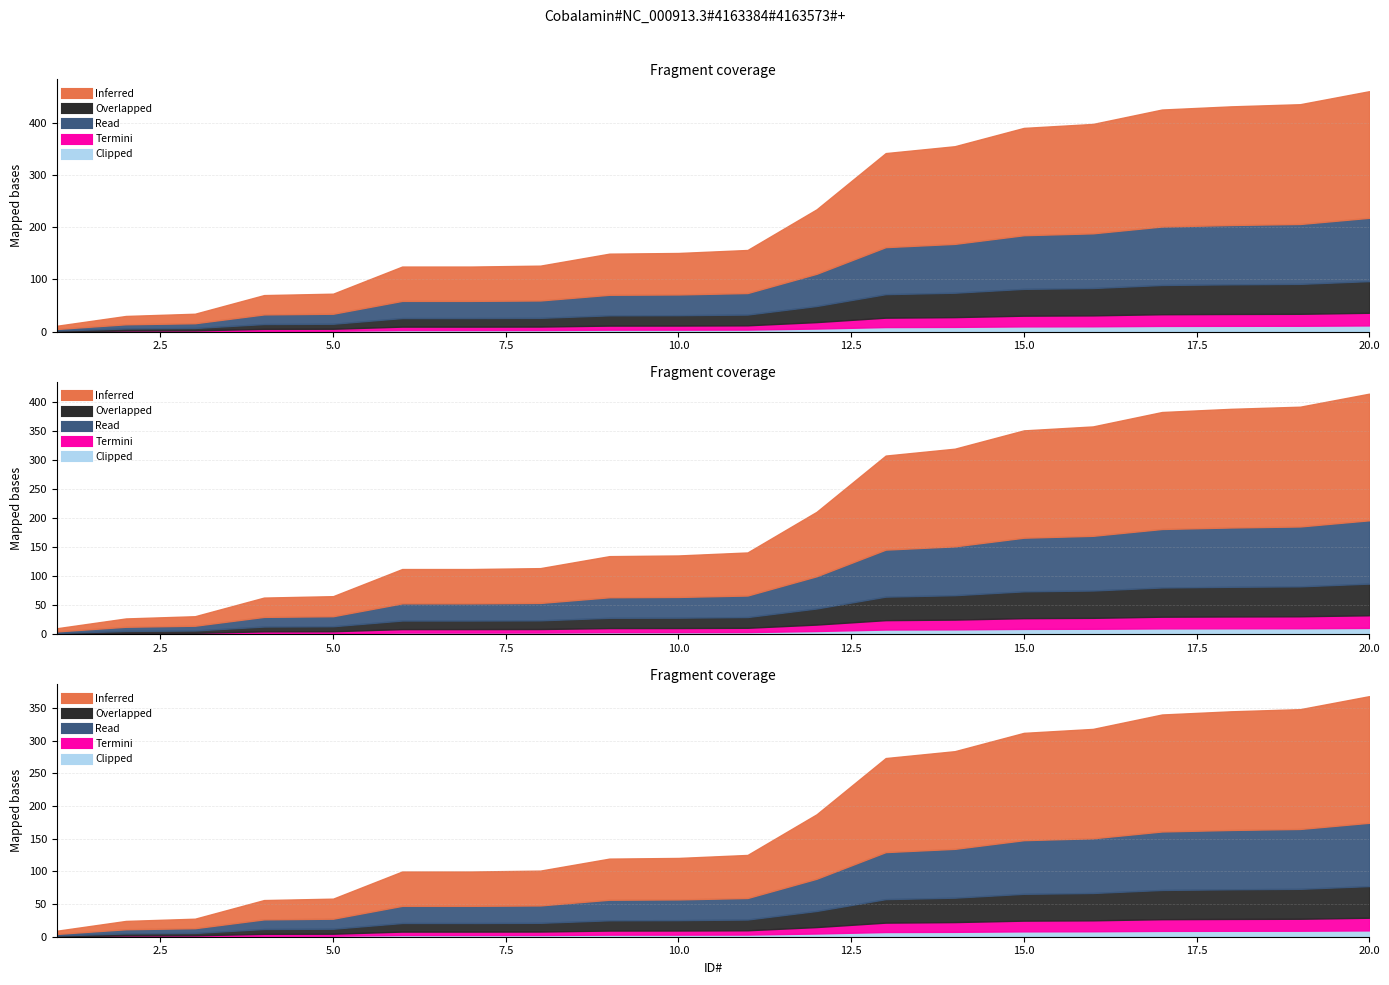

What is the difference between the Inferred values at 3 and 2?

2.2